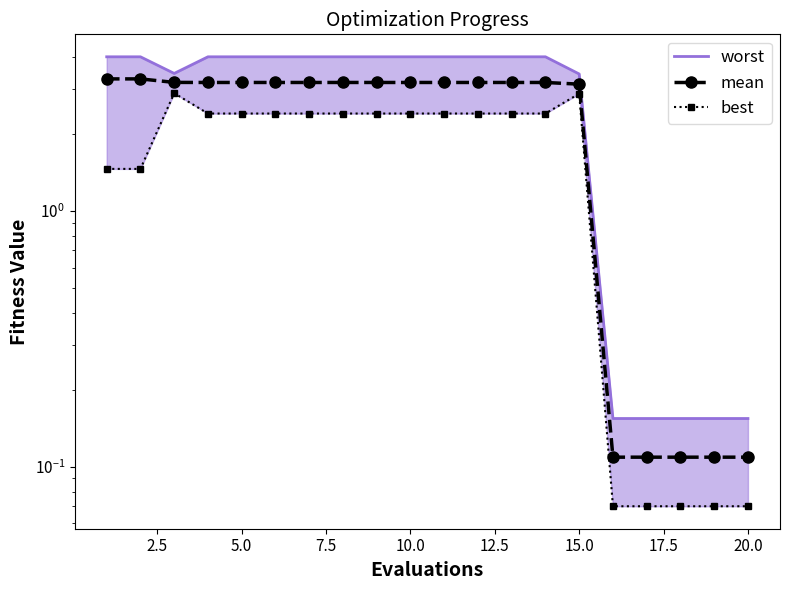

Which series has the largest range (max minus min)?

worst